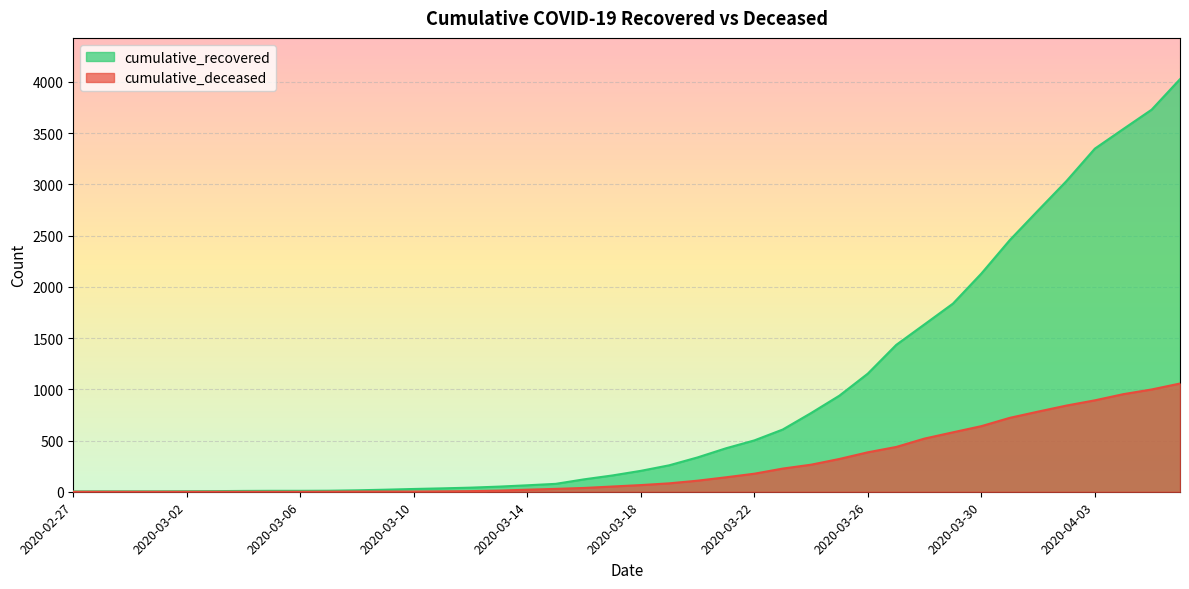

Rank the series by their maximum value, from highest to lowest.

cumulative_recovered, cumulative_deceased